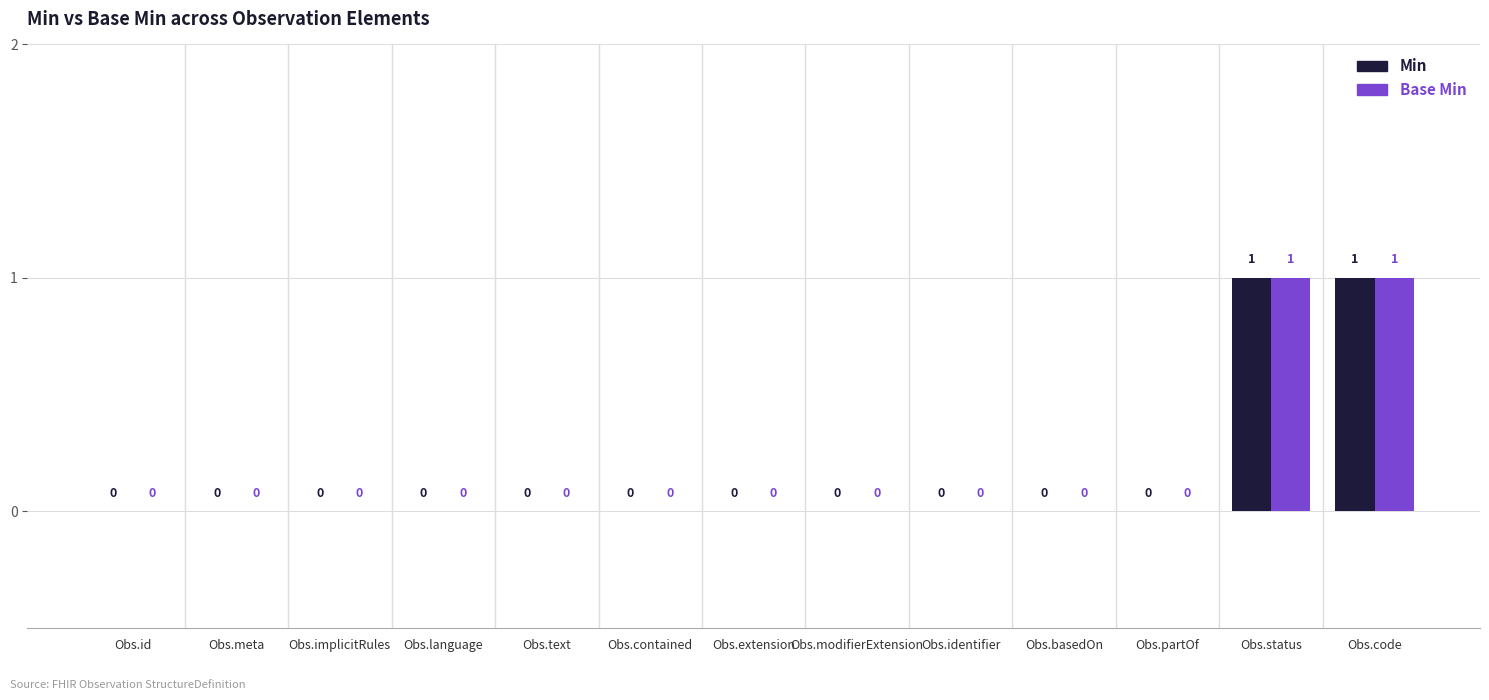

How many Min values are between 0 and 1?

13